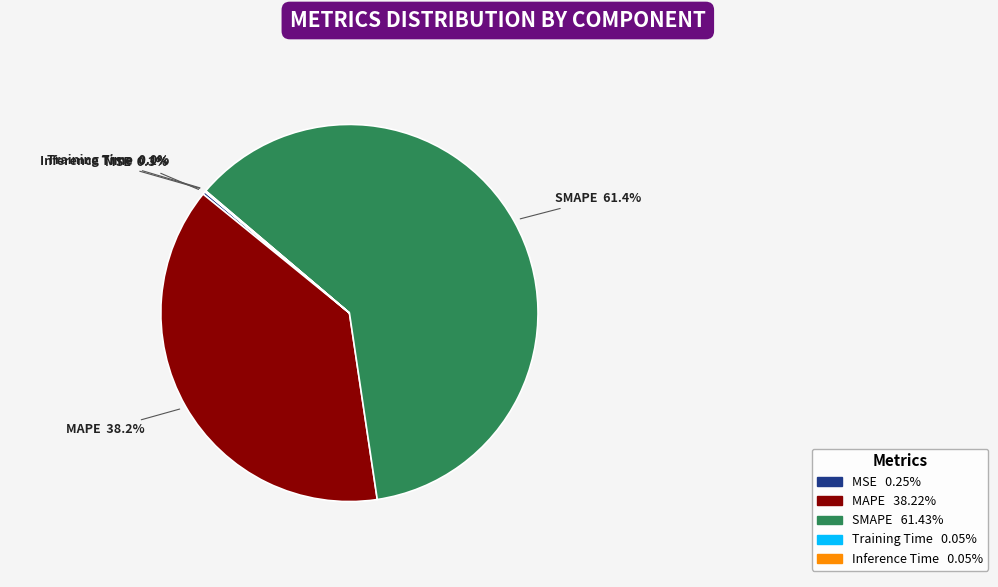

Is there any slice that represents more than half of the pie?

Yes